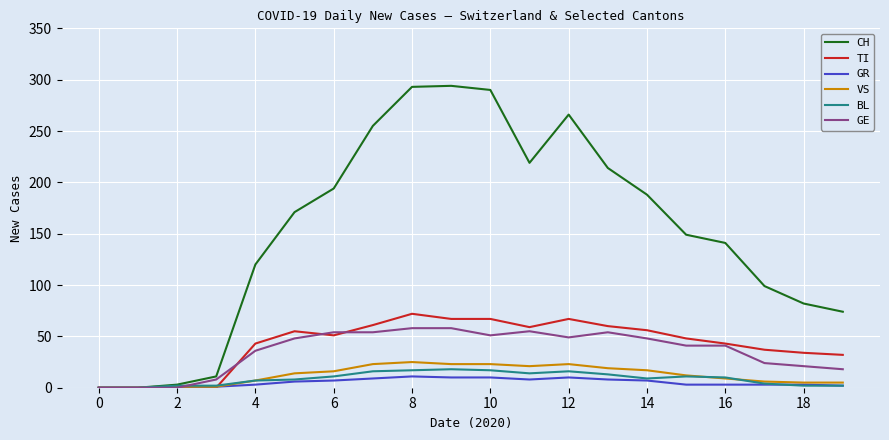

What is the highest value of the VS series?

25